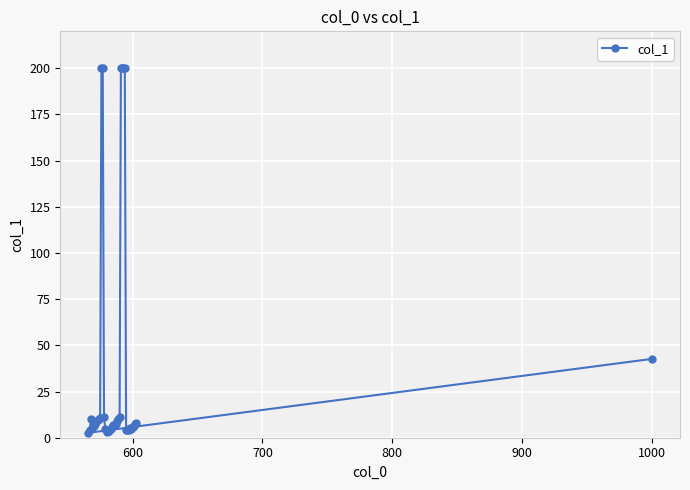

What is the maximum value shown in the chart?

200.0